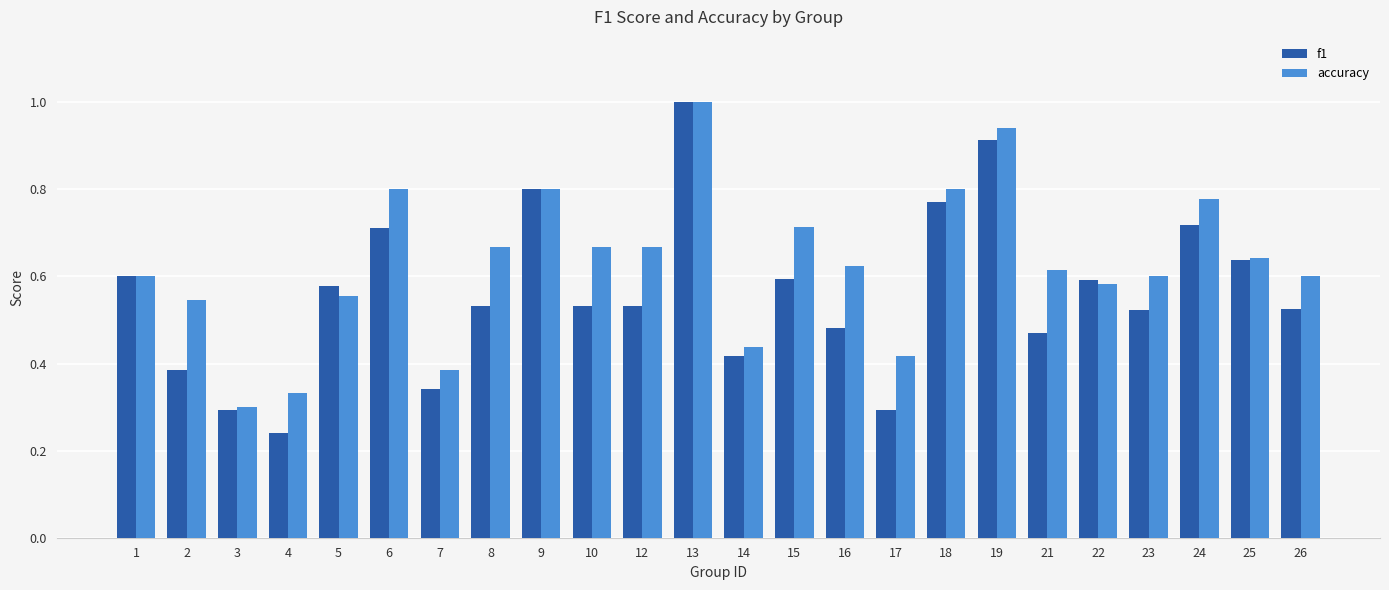

At which category is the sum across all series the highest?

13